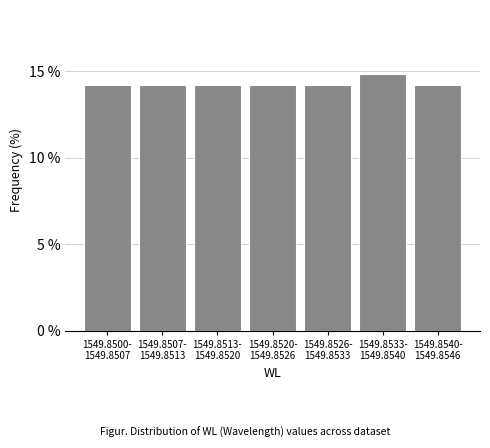

Reading right to left, extract all data points from this chart.

14.2	14.8	14.2	14.2	14.2	14.2	14.2